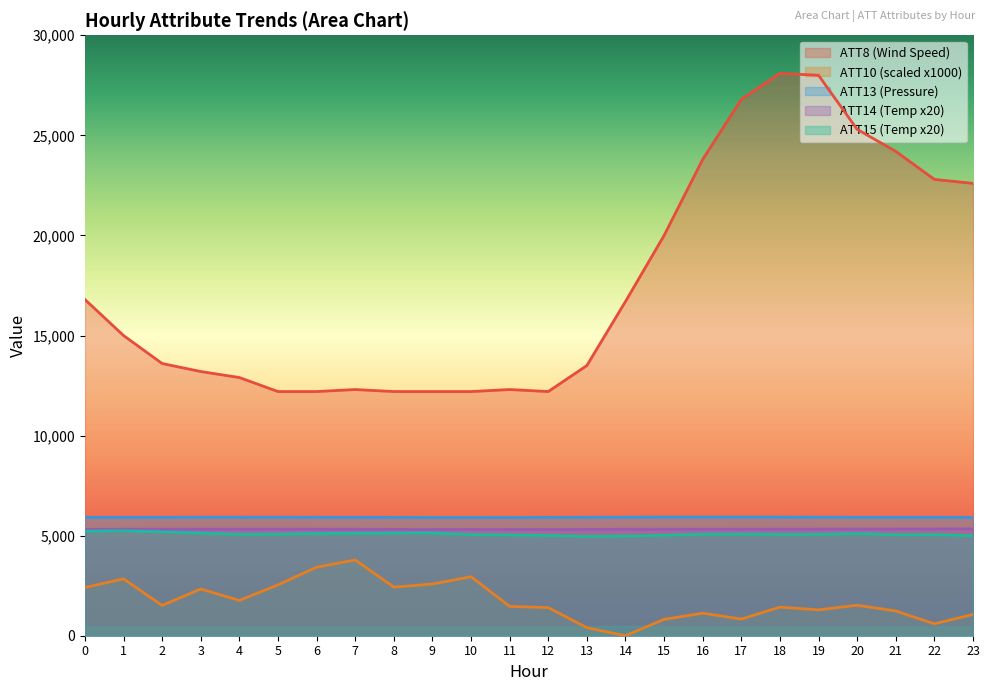

What is the average value of the ATT8 series?

17545.8